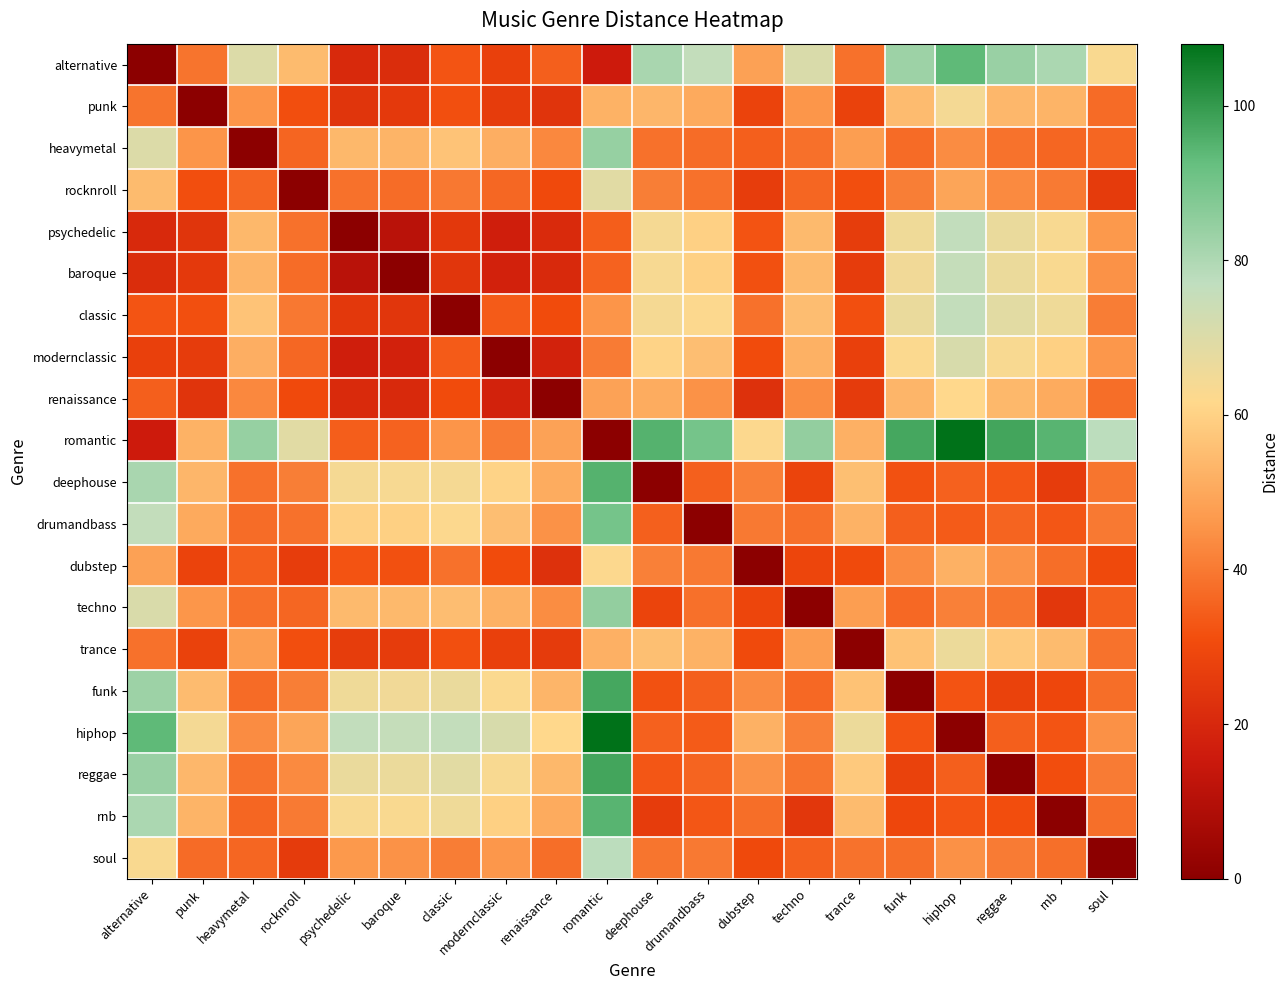

Reading right to left, list all the values displayed in this chart.

alternative: soul=62.9	rnb=80.4	reggae=83.6	hiphop=93.6	funk=83.0	trance=38.2	techno=70.8	dubstep=48.4	drumandbass=76.0	deephouse=80.9	romantic=16.0	renaissance=34.8	modernclassic=27.3	classic=32.6	baroque=21.4	psychedelic=20.3	rocknroll=54.5	heavymetal=70.1	punk=38.9	alternative=0.0
punk: soul=37.1	rnb=52.9	reggae=53.8	hiphop=64.3	funk=54.7	trance=27.8	techno=45.8	dubstep=28.2	drumandbass=50.5	deephouse=53.4	romantic=52.4	renaissance=23.7	modernclassic=26.0	classic=31.6	baroque=25.1	psychedelic=24.0	rocknroll=31.2	heavymetal=45.6	punk=0.0	alternative=38.9
heavymetal: soul=36.1	rnb=36.2	reggae=38.5	hiphop=43.8	funk=37.2	trance=47.5	techno=38.1	dubstep=34.7	drumandbass=37.5	deephouse=38.2	romantic=84.0	renaissance=42.8	modernclassic=51.7	classic=56.6	baroque=52.8	psychedelic=54.0	rocknroll=35.9	heavymetal=0.0	punk=45.6	alternative=70.1
rocknroll: soul=25.6	rnb=40.1	reggae=43.4	hiphop=49.3	funk=41.0	trance=31.3	techno=36.2	dubstep=26.5	drumandbass=38.4	deephouse=41.1	romantic=68.9	renaissance=30.0	modernclassic=36.3	classic=39.7	baroque=37.3	psychedelic=38.3	rocknroll=0.0	heavymetal=35.9	punk=31.2	alternative=54.5
psychedelic: soul=46.4	rnb=63.3	reggae=66.6	hiphop=76.2	funk=65.5	trance=26.2	techno=54.2	dubstep=32.3	drumandbass=59.9	deephouse=64.0	romantic=34.6	renaissance=20.7	modernclassic=17.0	classic=24.9	baroque=11.1	psychedelic=0.0	rocknroll=38.3	heavymetal=54.0	punk=24.0	alternative=20.3
baroque: soul=45.0	rnb=63.0	reggae=66.3	hiphop=75.6	funk=65.1	trance=26.1	techno=54.1	dubstep=31.7	drumandbass=59.5	deephouse=63.7	romantic=35.3	renaissance=20.4	modernclassic=17.9	classic=24.2	baroque=0.0	psychedelic=11.1	rocknroll=37.3	heavymetal=52.8	punk=25.1	alternative=21.4
classic: soul=40.7	rnb=65.4	reggae=68.6	hiphop=76.0	funk=66.5	trance=31.5	techno=55.1	dubstep=38.2	drumandbass=62.3	deephouse=64.1	romantic=45.7	renaissance=30.4	modernclassic=34.0	classic=0.0	baroque=24.2	psychedelic=24.9	rocknroll=39.7	heavymetal=56.6	punk=31.6	alternative=32.6
modernclassic: soul=46.2	rnb=59.5	reggae=63.1	hiphop=71.2	funk=62.6	trance=27.2	techno=52.2	dubstep=30.7	drumandbass=55.3	deephouse=60.5	romantic=40.3	renaissance=18.2	modernclassic=0.0	classic=34.0	baroque=17.9	psychedelic=17.0	rocknroll=36.3	heavymetal=51.7	punk=26.0	alternative=27.3
renaissance: soul=37.5	rnb=50.7	reggae=53.8	hiphop=61.6	funk=53.2	trance=25.7	techno=43.9	dubstep=22.6	drumandbass=45.0	deephouse=51.0	romantic=48.6	renaissance=0.0	modernclassic=18.2	classic=30.4	baroque=20.4	psychedelic=20.7	rocknroll=30.0	heavymetal=42.8	punk=23.7	alternative=34.8
romantic: soul=77.6	rnb=94.7	reggae=97.7	hiphop=108.0	funk=97.2	trance=52.0	techno=84.7	dubstep=62.3	drumandbass=89.8	deephouse=94.9	romantic=0.0	renaissance=48.6	modernclassic=40.3	classic=45.7	baroque=35.3	psychedelic=34.6	rocknroll=68.9	heavymetal=84.0	punk=52.4	alternative=16.0
deephouse: soul=39.1	rnb=26.0	reggae=33.0	hiphop=35.2	funk=31.9	trance=55.6	techno=28.4	dubstep=41.5	drumandbass=34.9	deephouse=0.0	romantic=94.9	renaissance=51.0	modernclassic=60.5	classic=64.1	baroque=63.7	psychedelic=64.0	rocknroll=41.1	heavymetal=38.2	punk=53.4	alternative=80.9
drumandbass: soul=40.0	rnb=33.0	reggae=35.7	hiphop=33.8	funk=34.6	trance=52.4	techno=38.2	dubstep=40.1	drumandbass=0.0	deephouse=34.9	romantic=89.8	renaissance=45.0	modernclassic=55.3	classic=62.3	baroque=59.5	psychedelic=59.9	rocknroll=38.4	heavymetal=37.5	punk=50.5	alternative=76.0
dubstep: soul=29.9	rnb=37.6	reggae=45.0	hiphop=52.3	funk=43.5	trance=30.2	techno=28.9	dubstep=0.0	drumandbass=40.1	deephouse=41.5	romantic=62.3	renaissance=22.6	modernclassic=30.7	classic=38.2	baroque=31.7	psychedelic=32.3	rocknroll=26.5	heavymetal=34.7	punk=28.2	alternative=48.4
techno: soul=34.8	rnb=24.6	reggae=39.1	hiphop=41.5	funk=36.7	trance=47.5	techno=0.0	dubstep=28.9	drumandbass=38.2	deephouse=28.4	romantic=84.7	renaissance=43.9	modernclassic=52.2	classic=55.1	baroque=54.1	psychedelic=54.2	rocknroll=36.2	heavymetal=38.1	punk=45.8	alternative=70.8
trance: soul=38.4	rnb=54.5	reggae=58.0	hiphop=66.2	funk=56.2	trance=0.0	techno=47.5	dubstep=30.2	drumandbass=52.4	deephouse=55.6	romantic=52.0	renaissance=25.7	modernclassic=27.2	classic=31.5	baroque=26.1	psychedelic=26.2	rocknroll=31.3	heavymetal=47.5	punk=27.8	alternative=38.2
funk: soul=37.5	rnb=29.3	reggae=27.7	hiphop=32.5	funk=0.0	trance=56.2	techno=36.7	dubstep=43.5	drumandbass=34.6	deephouse=31.9	romantic=97.2	renaissance=53.2	modernclassic=62.6	classic=66.5	baroque=65.1	psychedelic=65.5	rocknroll=41.0	heavymetal=37.2	punk=54.7	alternative=83.0
hiphop: soul=44.8	rnb=32.5	reggae=34.7	hiphop=0.0	funk=32.5	trance=66.2	techno=41.5	dubstep=52.3	drumandbass=33.8	deephouse=35.2	romantic=108.0	renaissance=61.6	modernclassic=71.2	classic=76.0	baroque=75.6	psychedelic=76.2	rocknroll=49.3	heavymetal=43.8	punk=64.3	alternative=93.6
reggae: soul=40.4	rnb=31.2	reggae=0.0	hiphop=34.7	funk=27.7	trance=58.0	techno=39.1	dubstep=45.0	drumandbass=35.7	deephouse=33.0	romantic=97.7	renaissance=53.8	modernclassic=63.1	classic=68.6	baroque=66.3	psychedelic=66.6	rocknroll=43.4	heavymetal=38.5	punk=53.8	alternative=83.6
rnb: soul=37.9	rnb=0.0	reggae=31.2	hiphop=32.5	funk=29.3	trance=54.5	techno=24.6	dubstep=37.6	drumandbass=33.0	deephouse=26.0	romantic=94.7	renaissance=50.7	modernclassic=59.5	classic=65.4	baroque=63.0	psychedelic=63.3	rocknroll=40.1	heavymetal=36.2	punk=52.9	alternative=80.4
soul: soul=0.0	rnb=37.9	reggae=40.4	hiphop=44.8	funk=37.5	trance=38.4	techno=34.8	dubstep=29.9	drumandbass=40.0	deephouse=39.1	romantic=77.6	renaissance=37.5	modernclassic=46.2	classic=40.7	baroque=45.0	psychedelic=46.4	rocknroll=25.6	heavymetal=36.1	punk=37.1	alternative=62.9